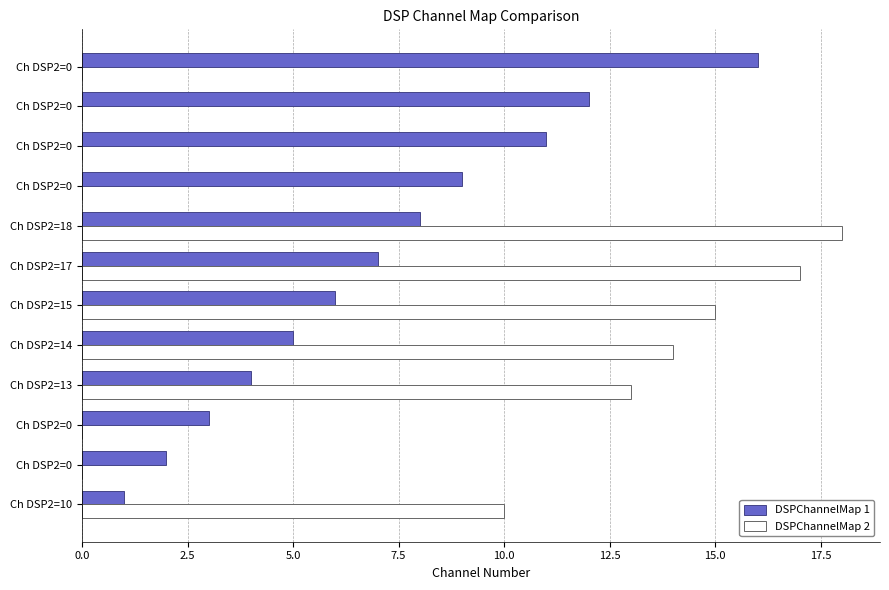

Rank the series by their maximum value, from highest to lowest.

DSPChannelMap 2, DSPChannelMap 1